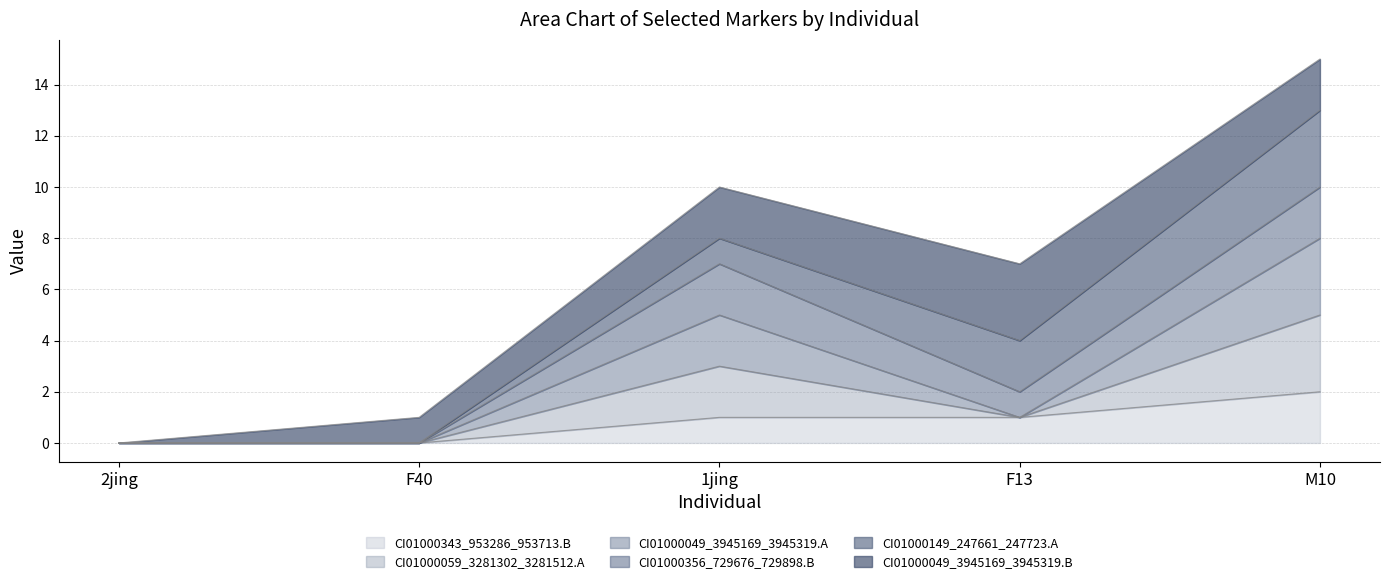

Does the chart have visible grid lines?

Yes